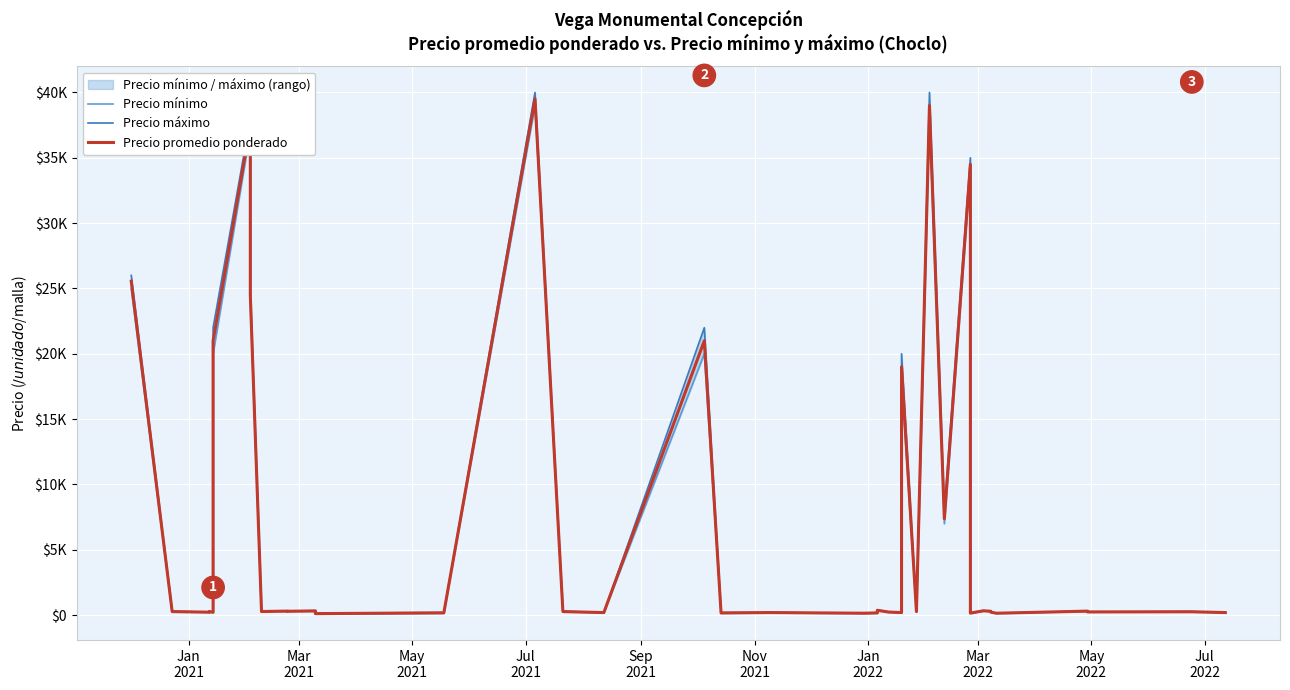

How many values in the Precio máximo series exceed 300?

16